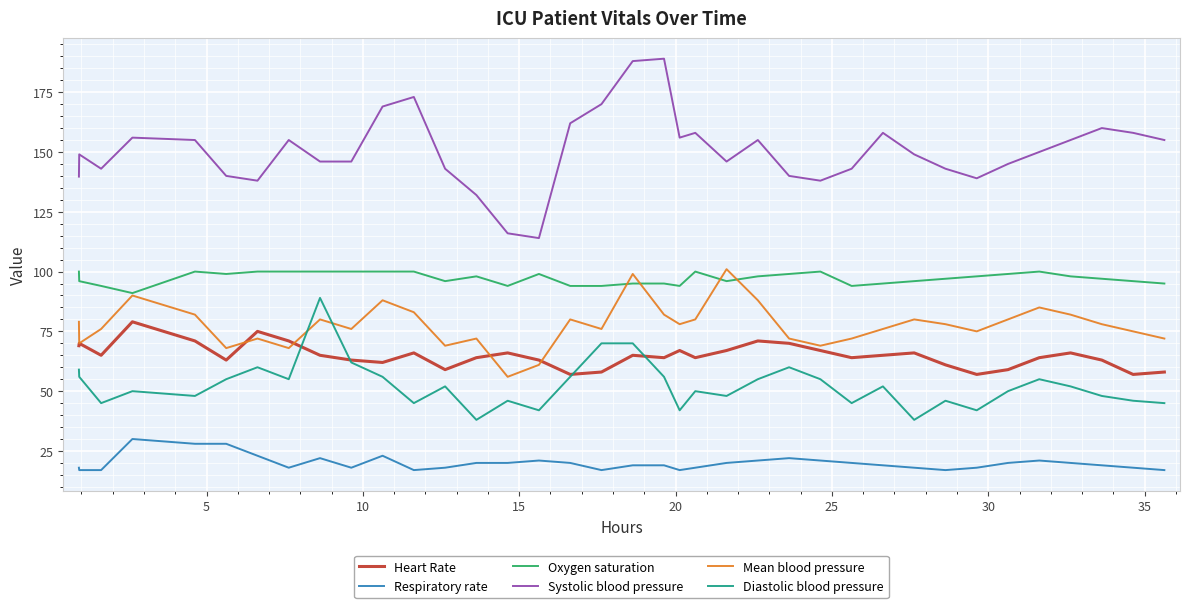

True or false: Oxygen saturation and Respiratory rate cross at least once.

False